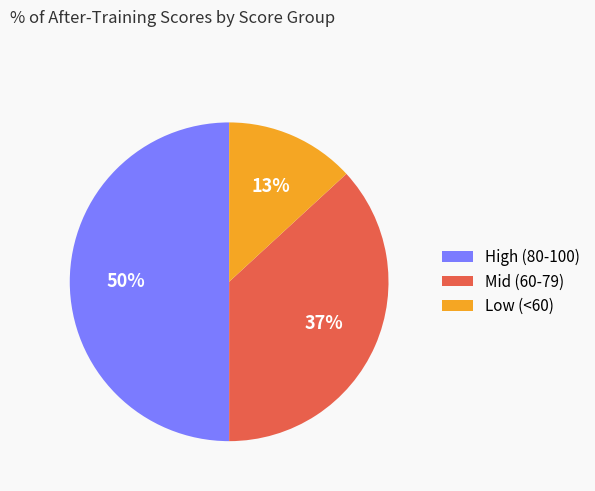

Which category has the biggest portion of the pie?

High (80-100)